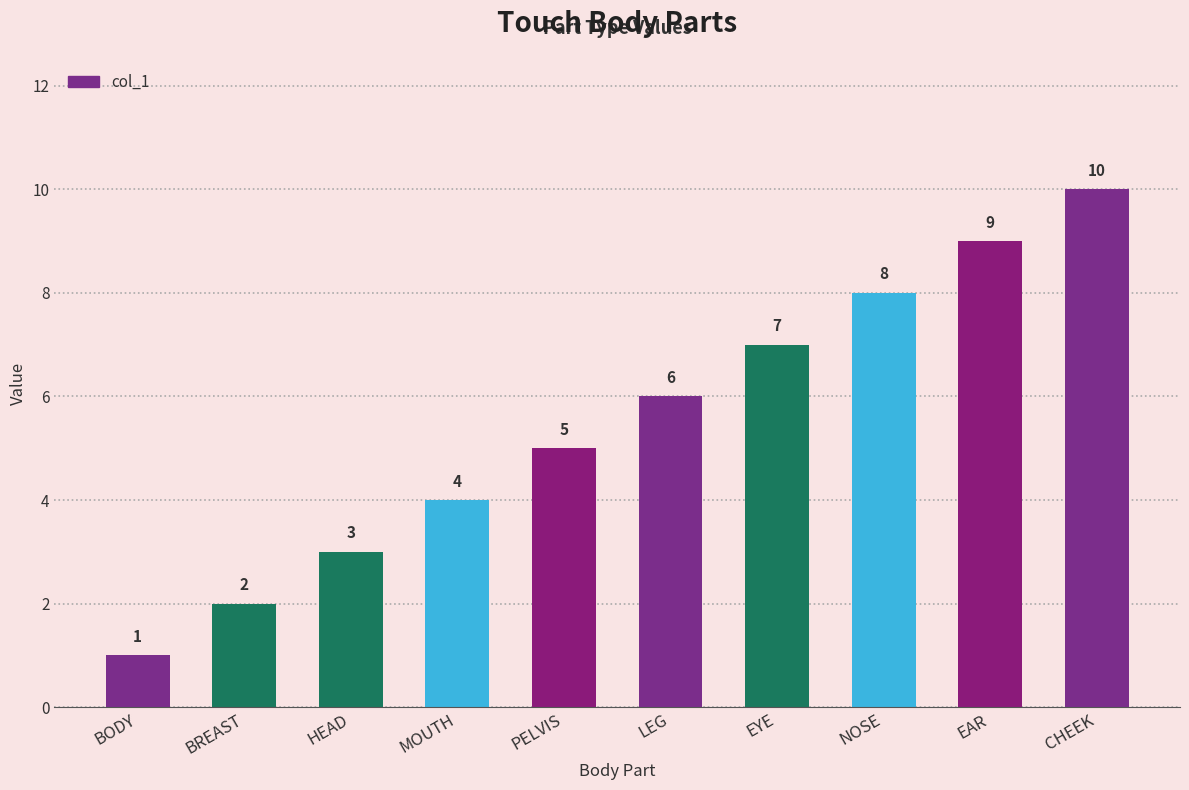

Reading left to right, what are all the values shown in this chart?

BODY=1	BREAST=2	HEAD=3	MOUTH=4	PELVIS=5	LEG=6	EYE=7	NOSE=8	EAR=9	CHEEK=10